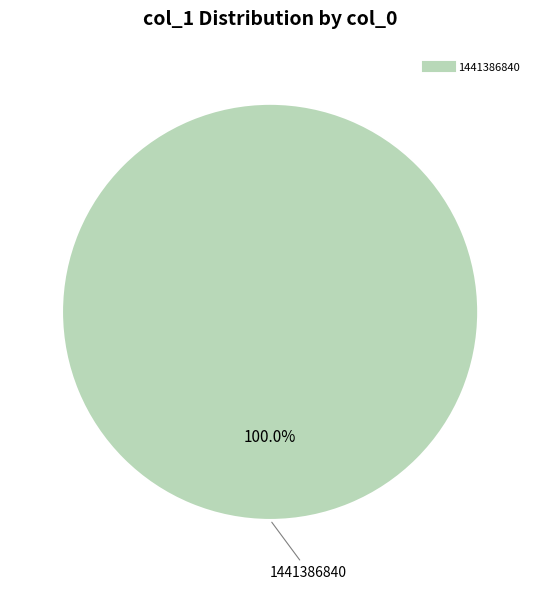

Is there a majority slice in this chart?

Yes